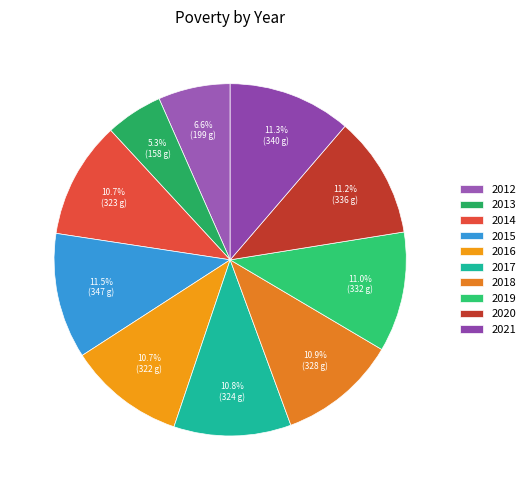

What is the ratio of the value at 2013 to the value at 2014?

0.5